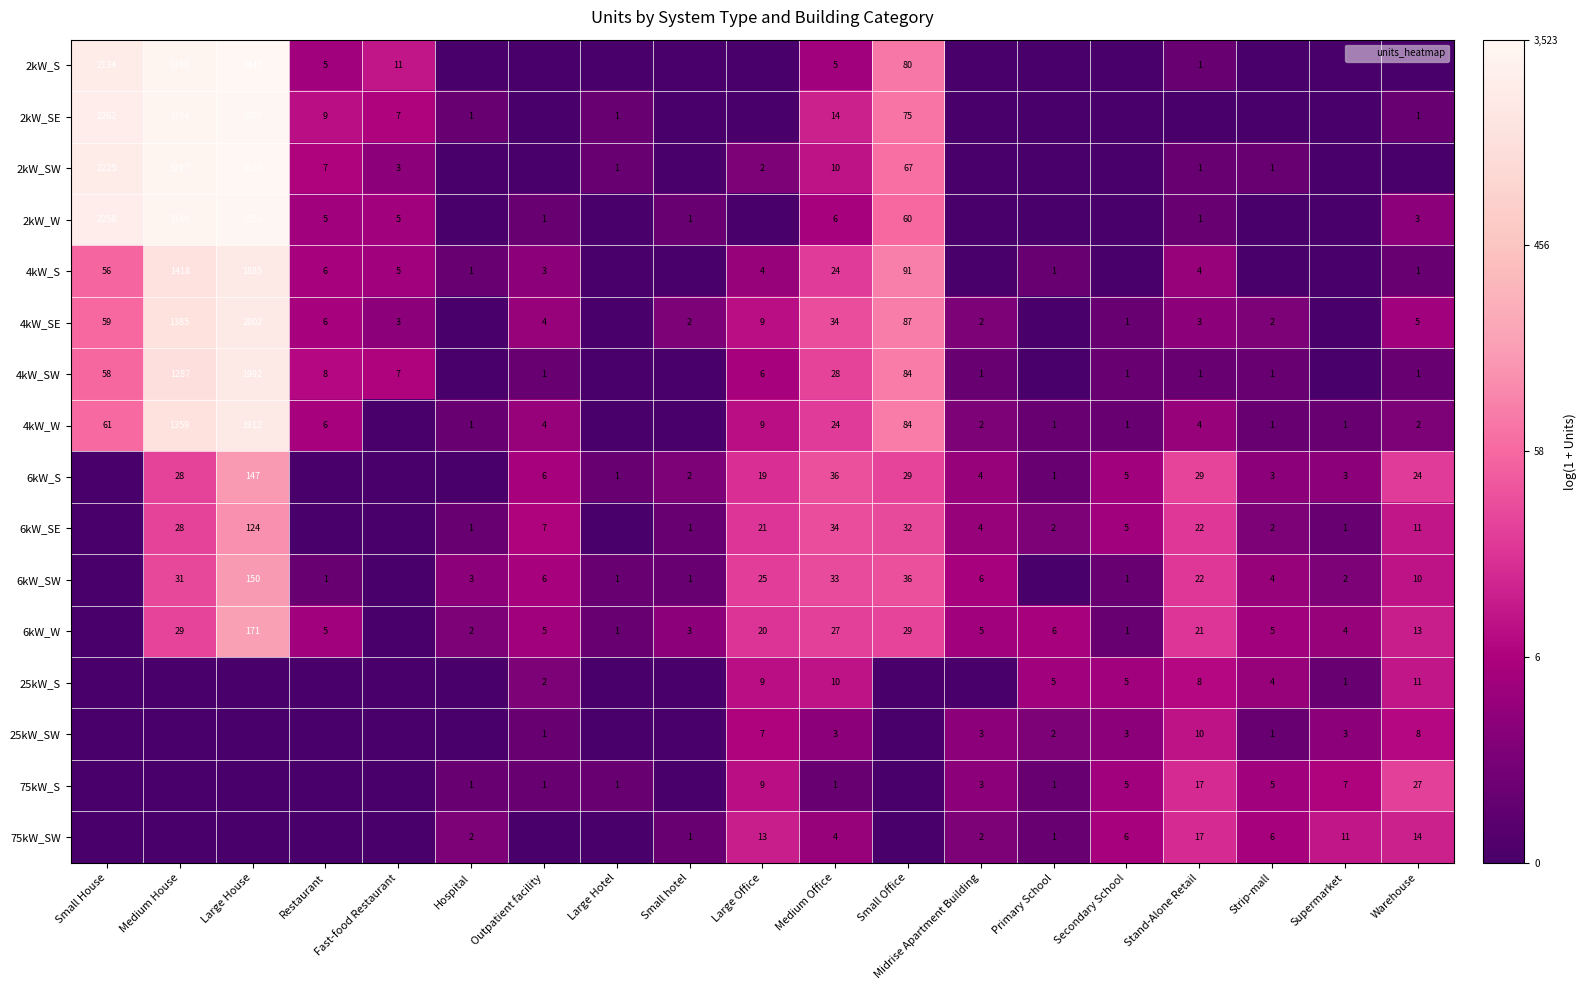

Which label corresponds to the smallest value in the chart?

Hospital